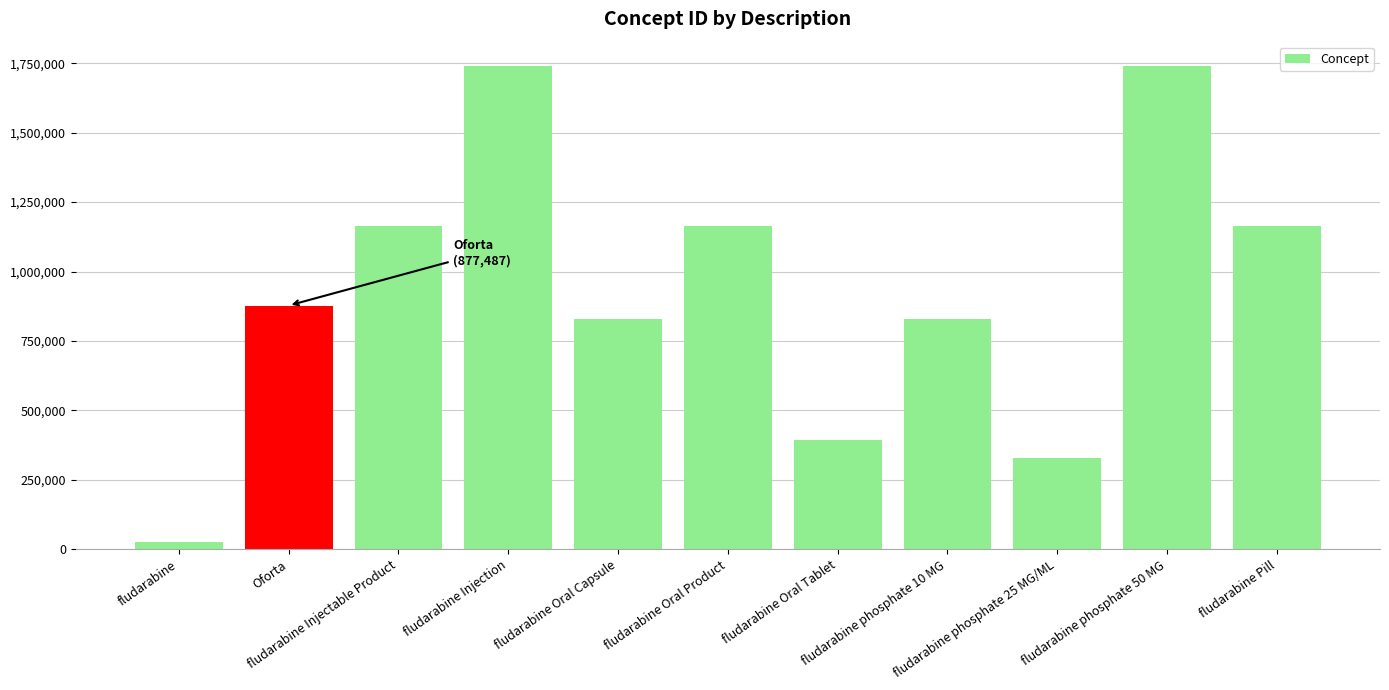

Is it true that the value at fludarabine Injection is 2535395?

False